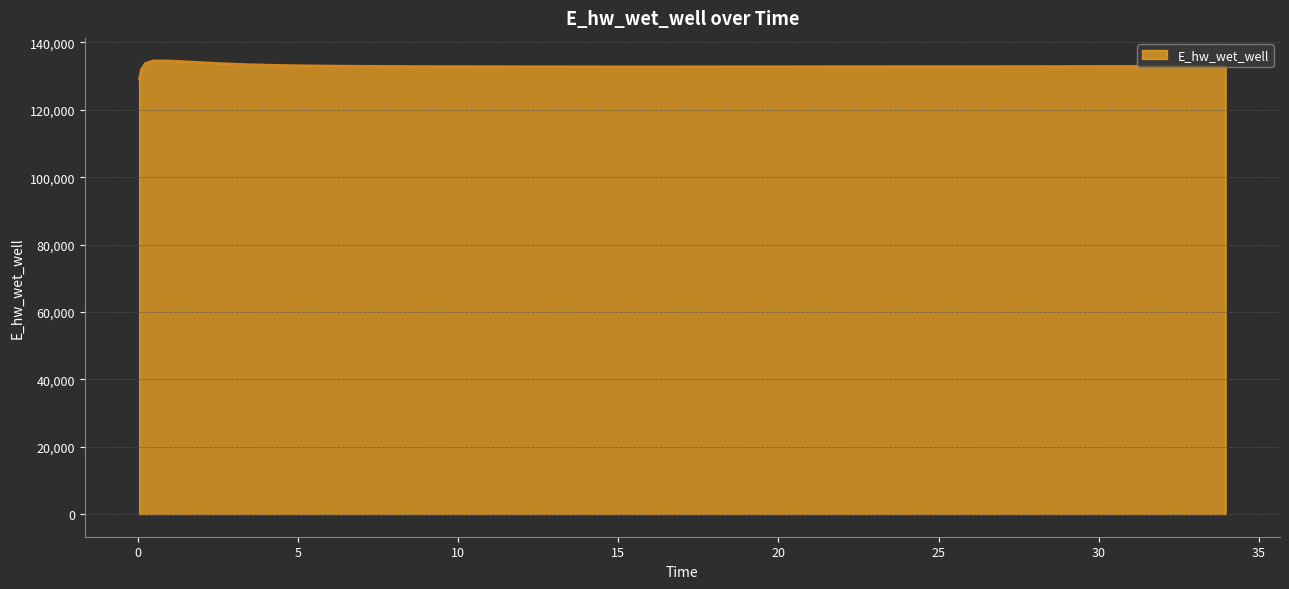

What is the maximum value shown in the chart?

134630.8